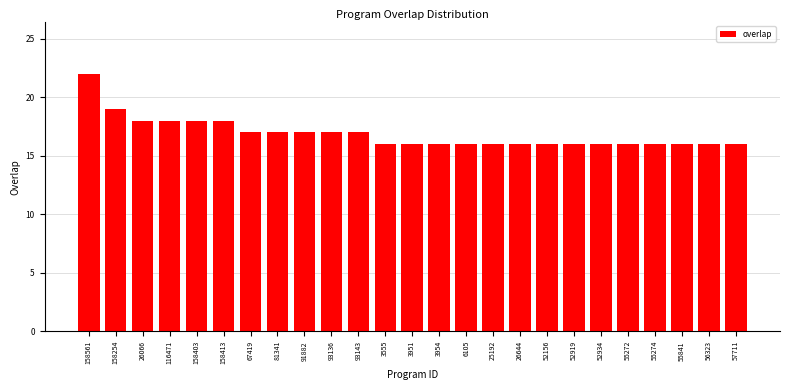

Reading right to left, what are all the values shown in this chart?

16	16	16	16	16	16	16	16	16	16	16	16	16	16	17	17	17	17	17	18	18	18	18	19	22